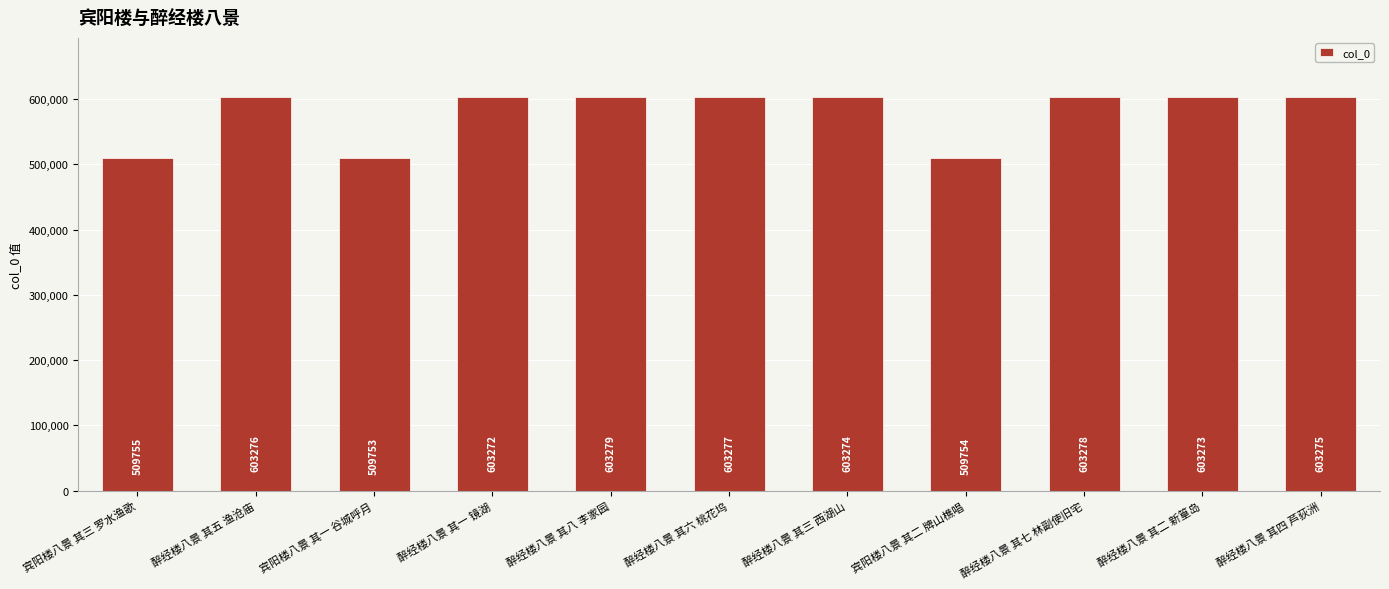

Which has a higher value, 醉经楼八景 其三 西湖山 or 醉经楼八景 其四 芦荻洲?

醉经楼八景 其四 芦荻洲